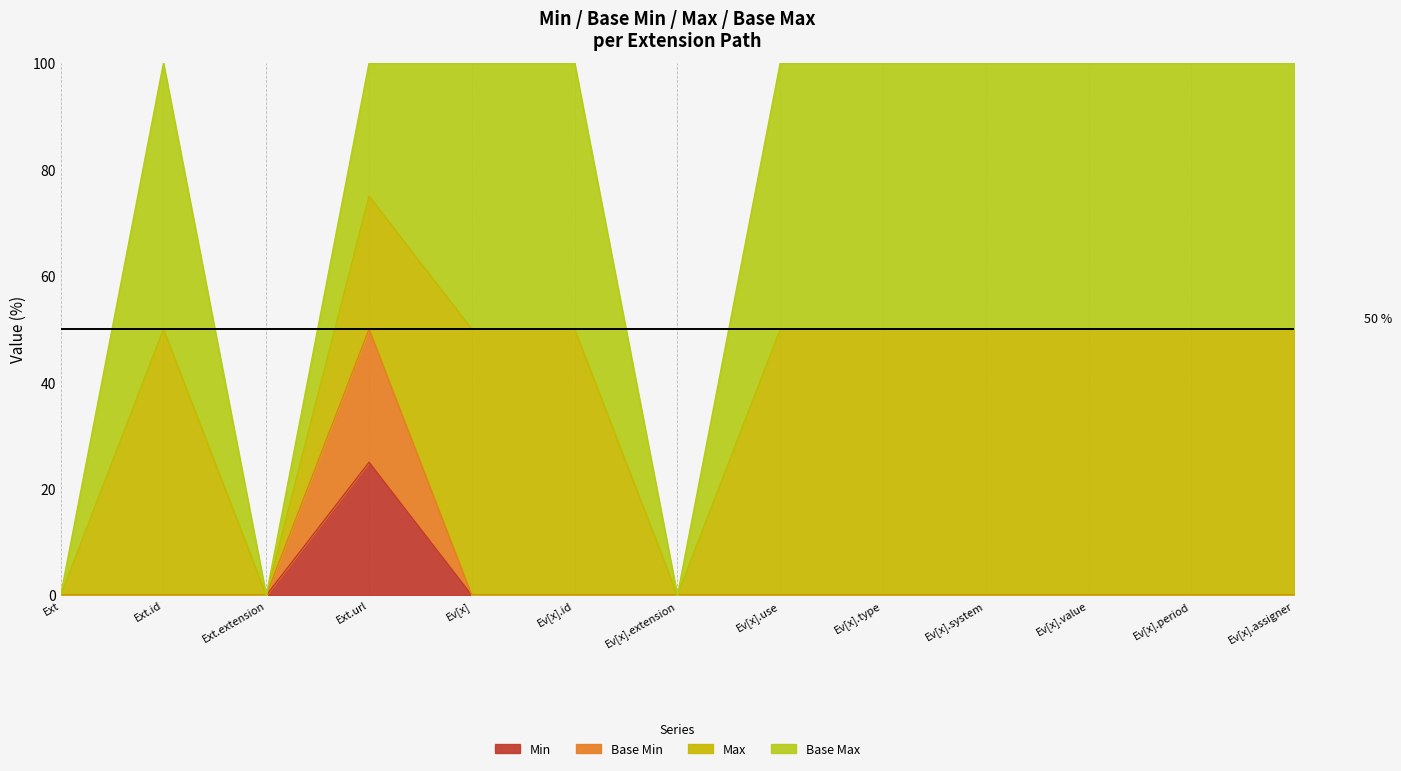

How many lines are shown in the chart?

4